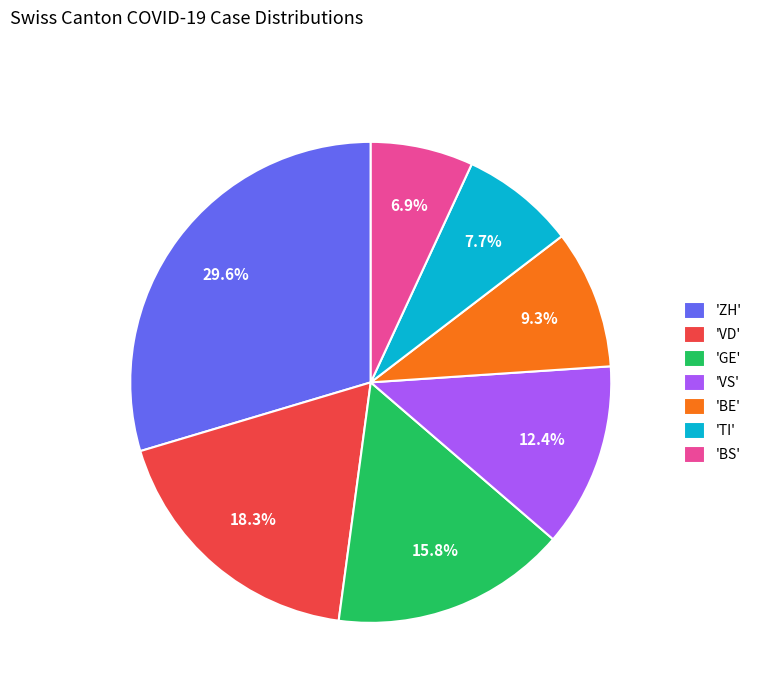

To the nearest percent, what is the difference between the largest and smallest slice percentages?

23%